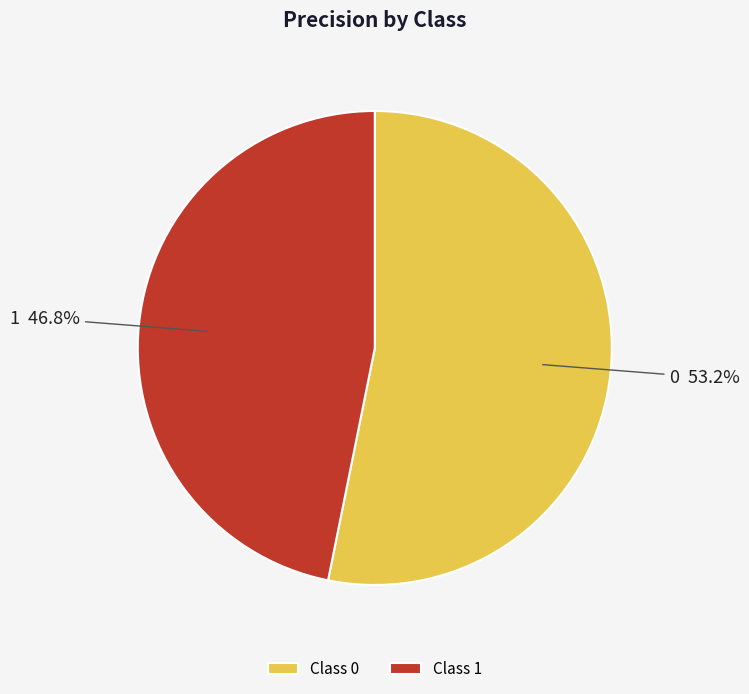

True or false: 0 accounts for 39% of the total.

False